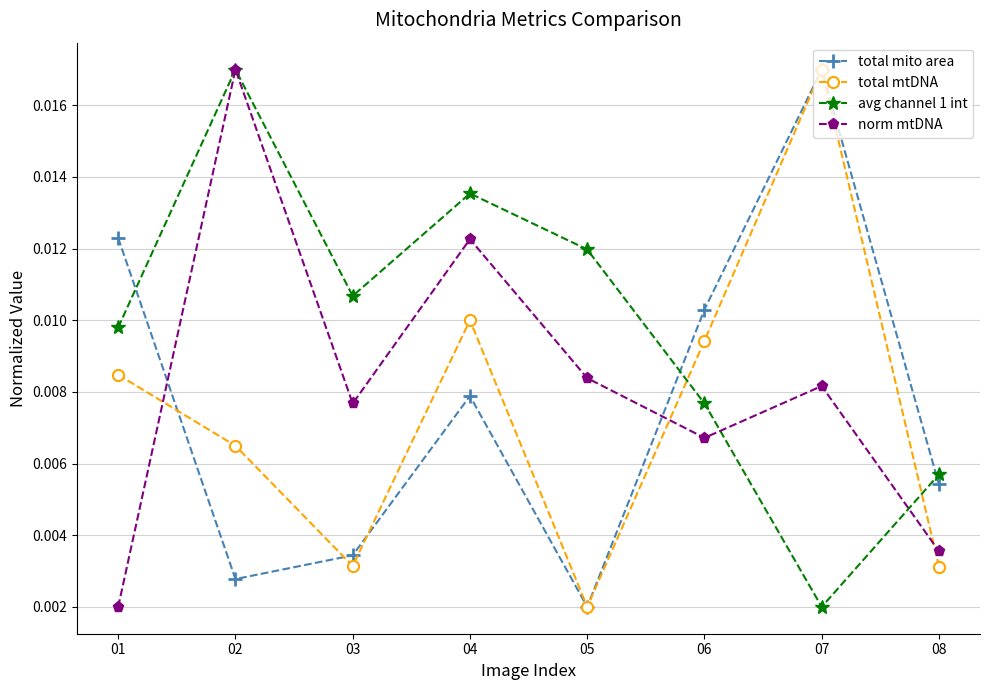

True or false: total mtDNA has more than 0 points higher than both neighbors.

True